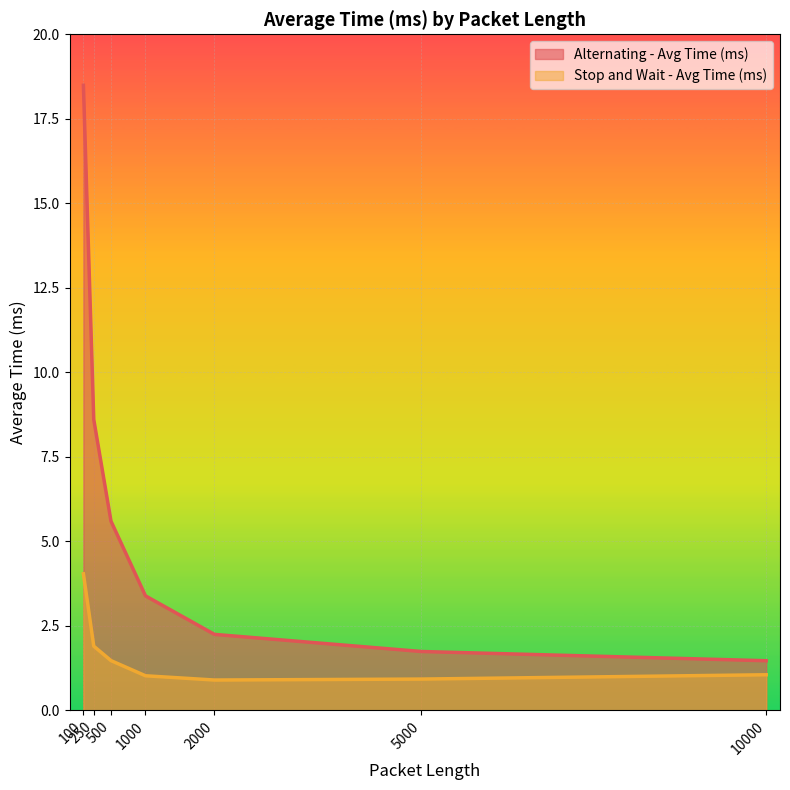

Is the value of Stop and Wait - Avg Time (ms) at 10000 greater than the value of Alternating - Avg Time (ms) at 100?

No